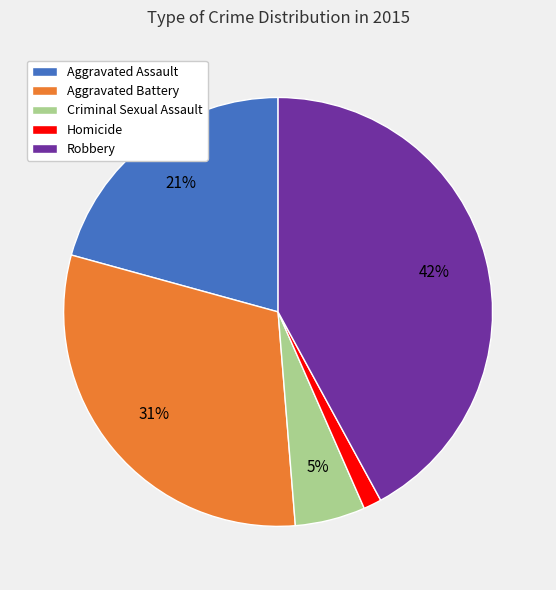

Which has a higher value, Aggravated Battery or Homicide?

Aggravated Battery